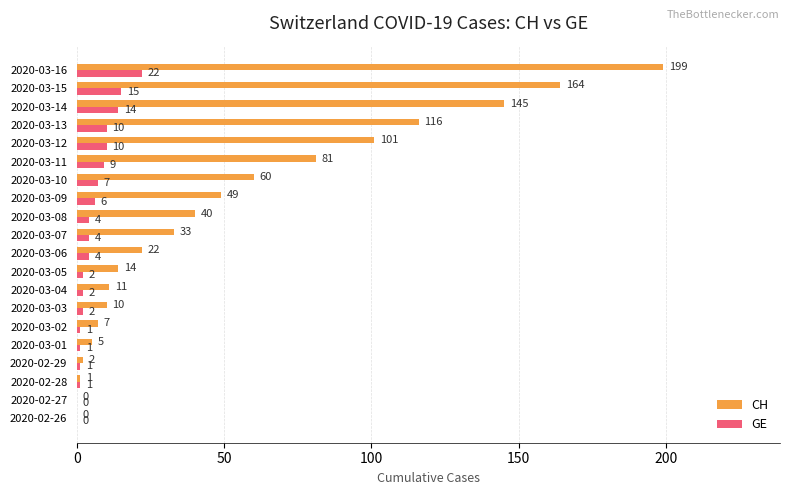

At which label does GE reach its peak?

2020-03-16